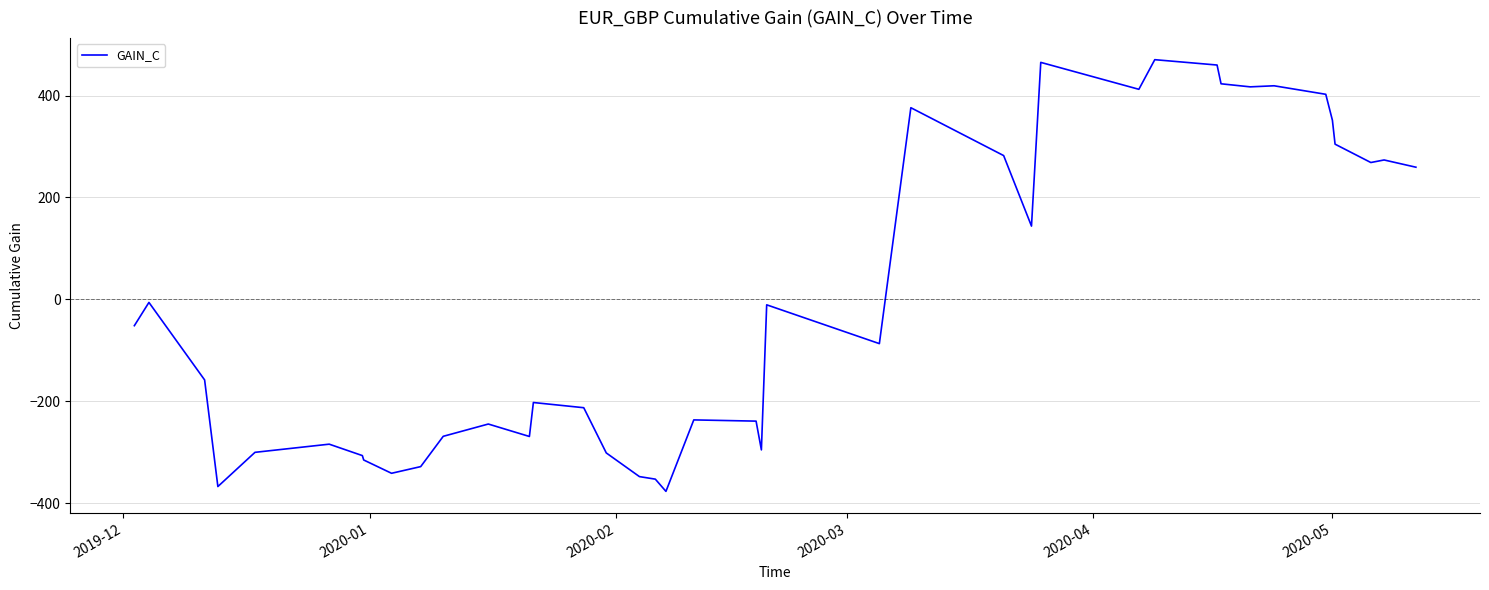

What is the difference between the maximum and minimum values?

846.7